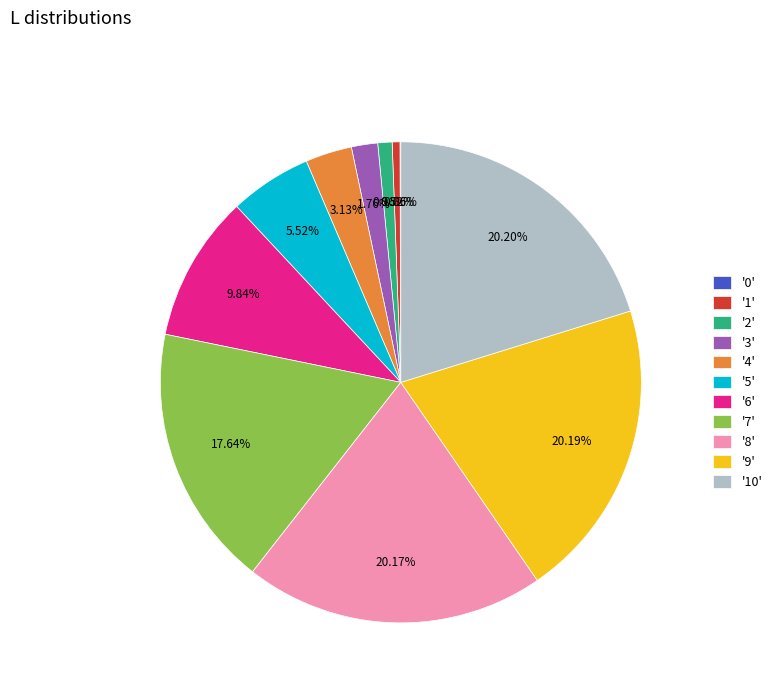

Does '5' represent more than half of the total?

No